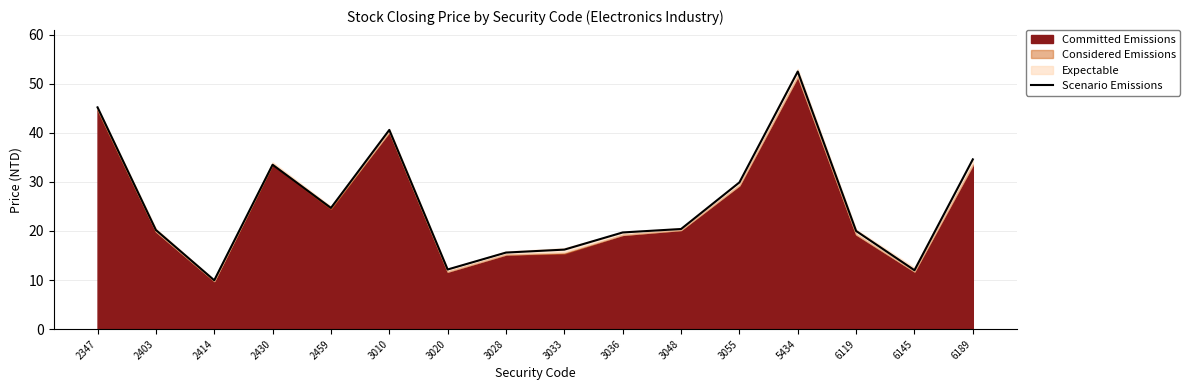

The chart shows a value of 28.8 at 3036. True or false?

False